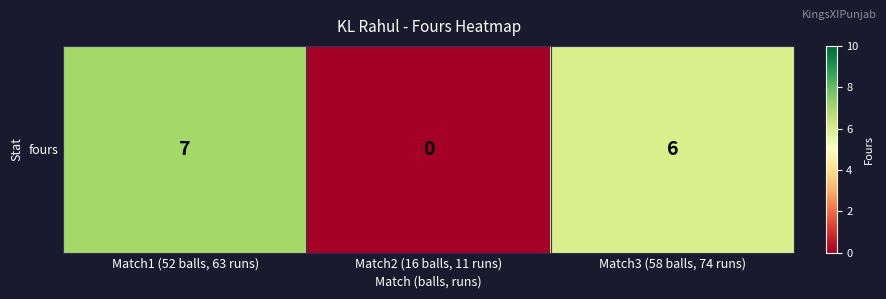

Reading left to right, transcribe all the data shown in this chart.

Match1 (52 balls, 63 runs)=7	Match2 (16 balls, 11 runs)=0	Match3 (58 balls, 74 runs)=6